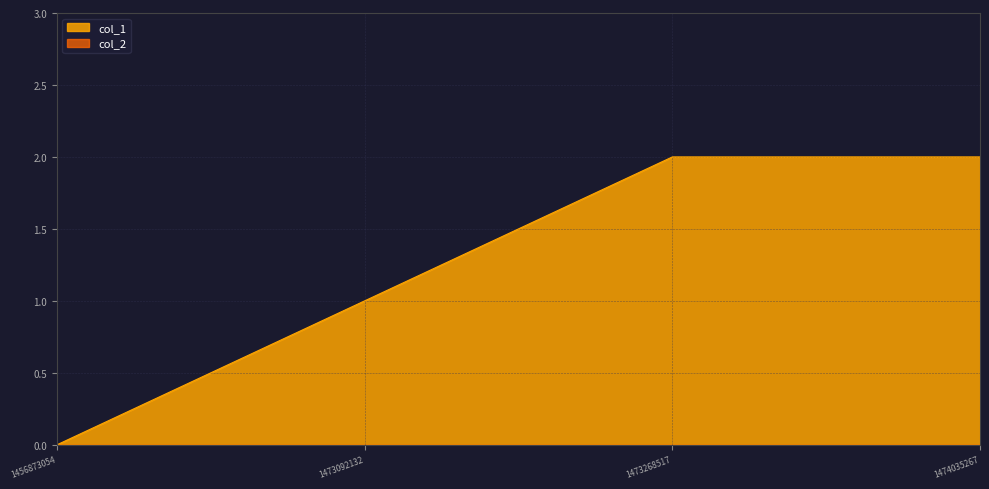

True or false: the data shows 2 at 1473268517.

True